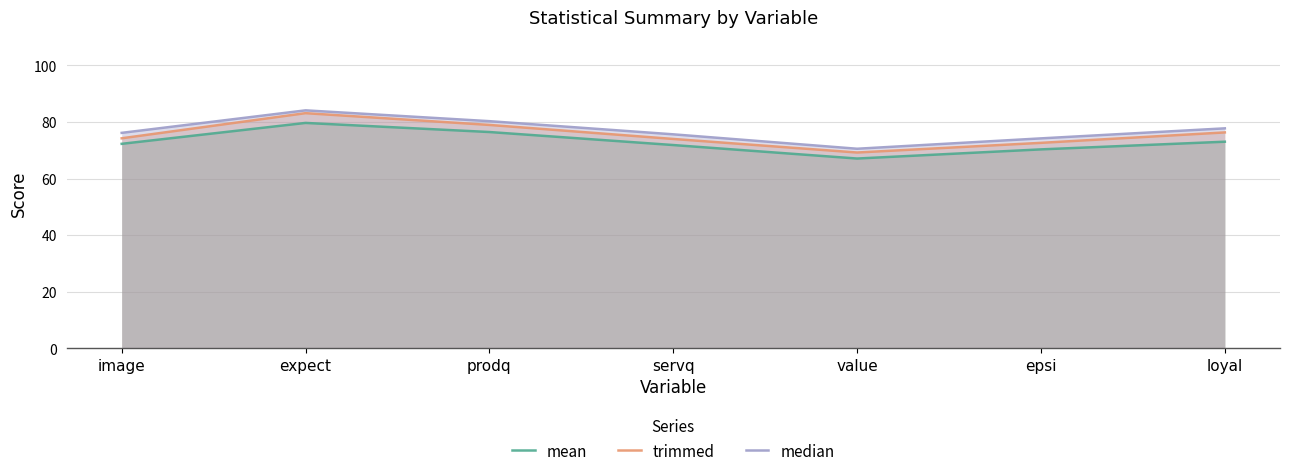

Does the chart display data point markers on the line(s)?

No